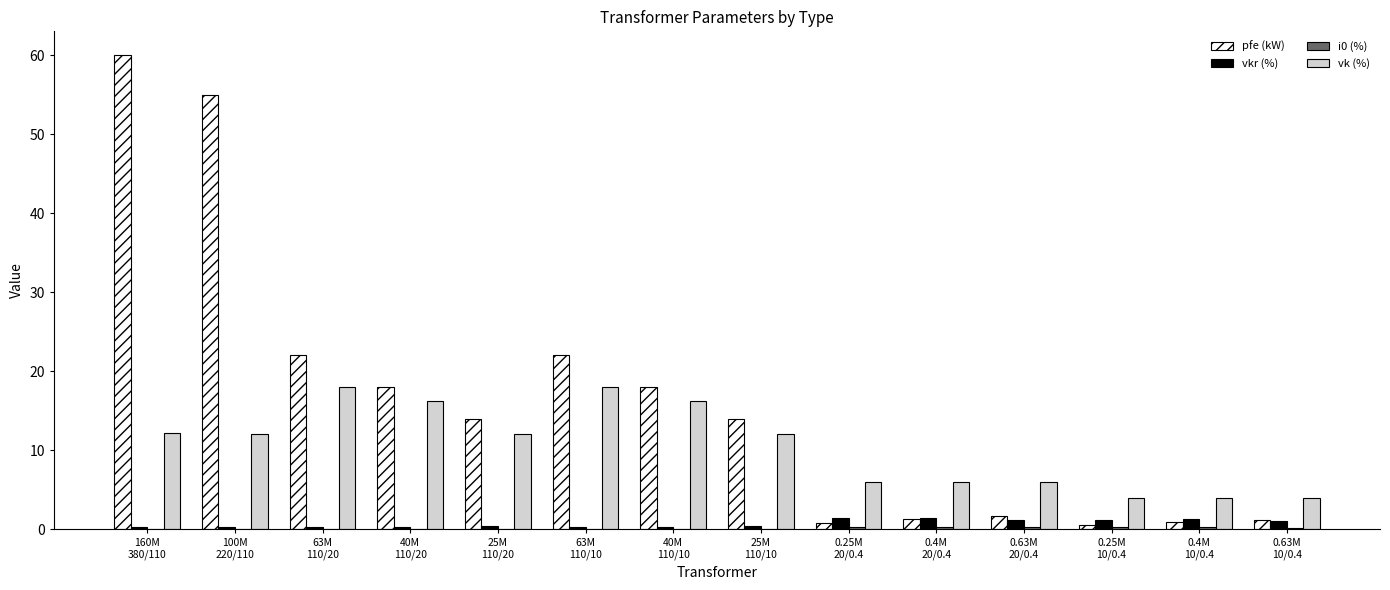

What is the sum of all vkr (%) values?

10.3